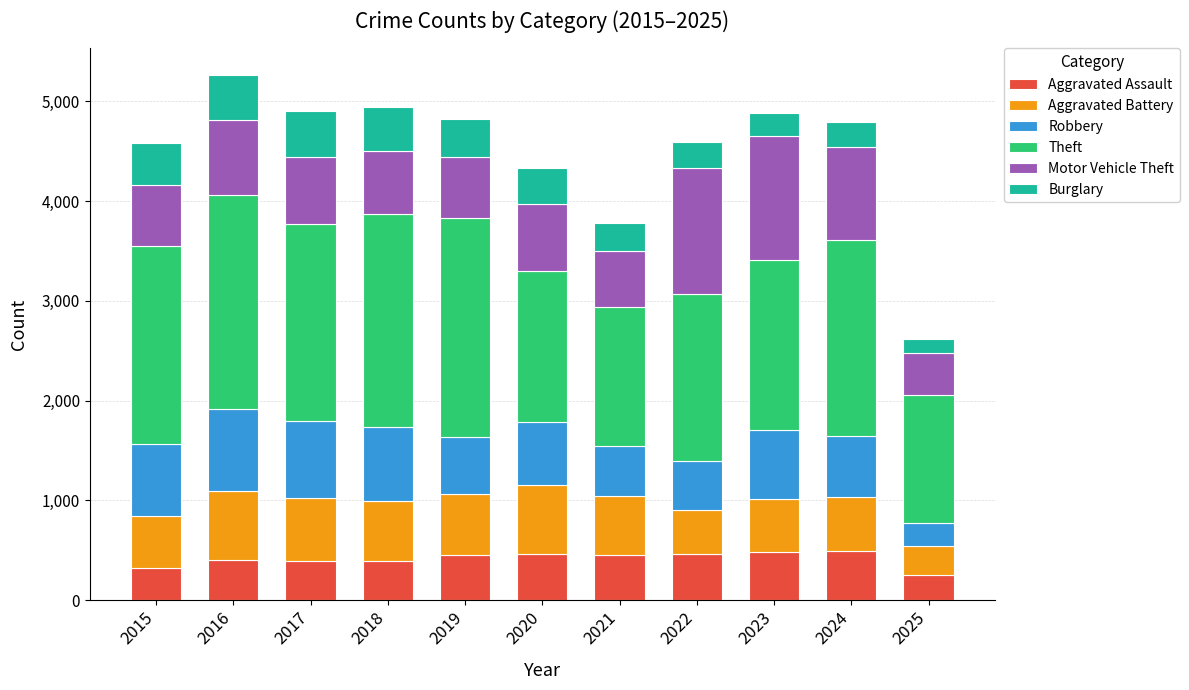

Does the chart contain stacked bars?

Yes